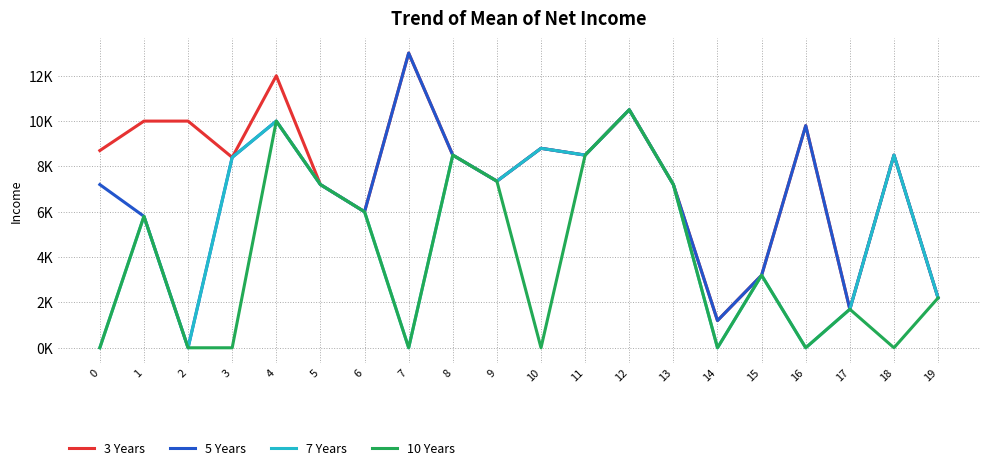

What are all the series names shown in the legend?

3 Years, 5 Years, 7 Years, 10 Years